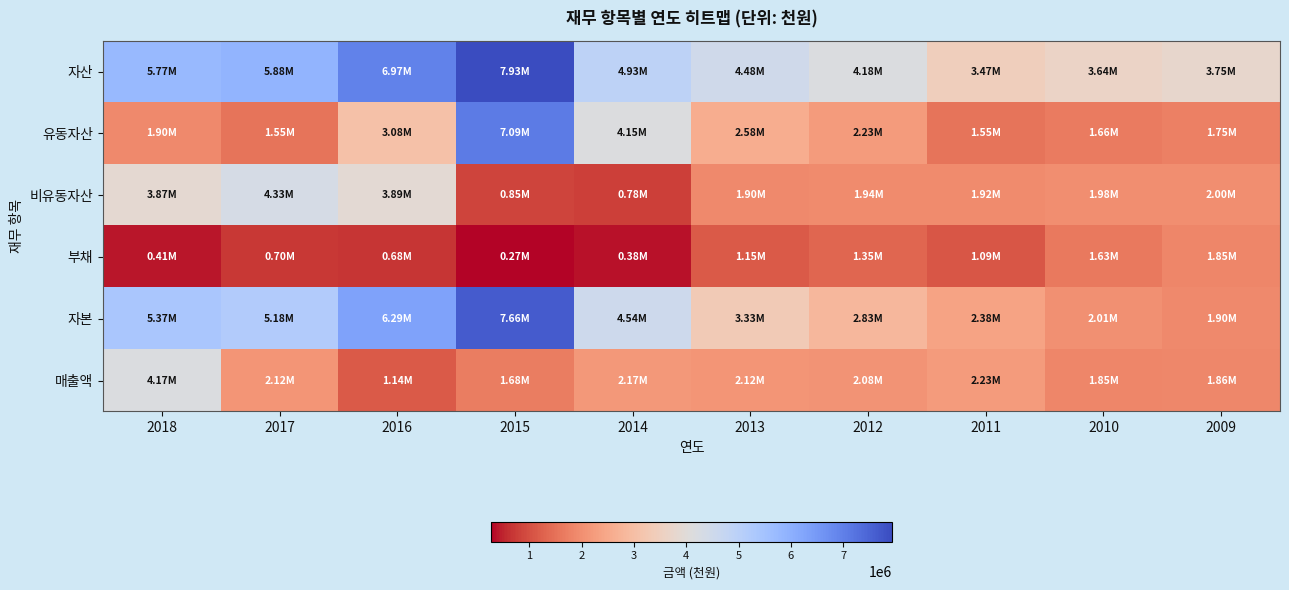

Reading left to right, transcribe all the data shown in this chart.

자산: 2018=5773423	2017=5881758	2016=6969357	2015=7932254	2014=4926231	2013=4483394	2012=4175260	2011=3470266	2010=3639348	2009=3751375
유동자산: 2018=1899814	2017=1549908	2016=3076009	2015=7085979	2014=4145892	2013=2583800	2012=2230503	2011=1548286	2010=1655317	2009=1748667
비유동자산: 2018=3873609	2017=4331850	2016=3893349	2015=846275	2014=780339	2013=1899594	2012=1944758	2011=1921980	2010=1984031	2009=2002709
부채: 2018=407496	2017=700465	2016=680953	2015=269538	2014=383365	2013=1148444	2012=1346150	2011=1091477	2010=1632786	2009=1853210
자본: 2018=5365928	2017=5181293	2016=6288404	2015=7662716	2014=4542866	2013=3334951	2012=2829110	2011=2378789	2010=2006562	2009=1898165
매출액: 2018=4174512	2017=2119416	2016=1138406	2015=1679812	2014=2170837	2013=2122357	2012=2079240	2011=2233285	2010=1845246	2009=1860397